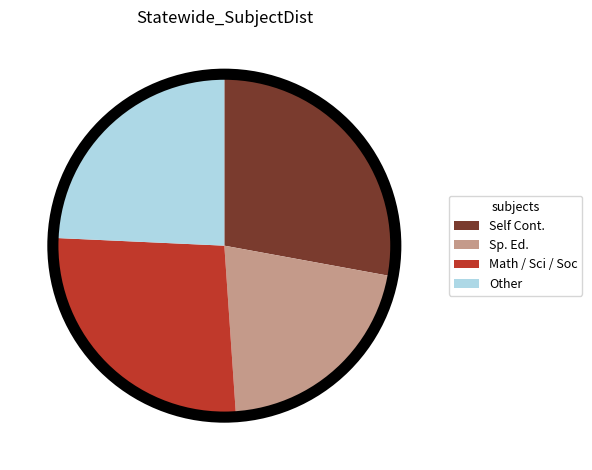

Does any single category account for the majority?

No